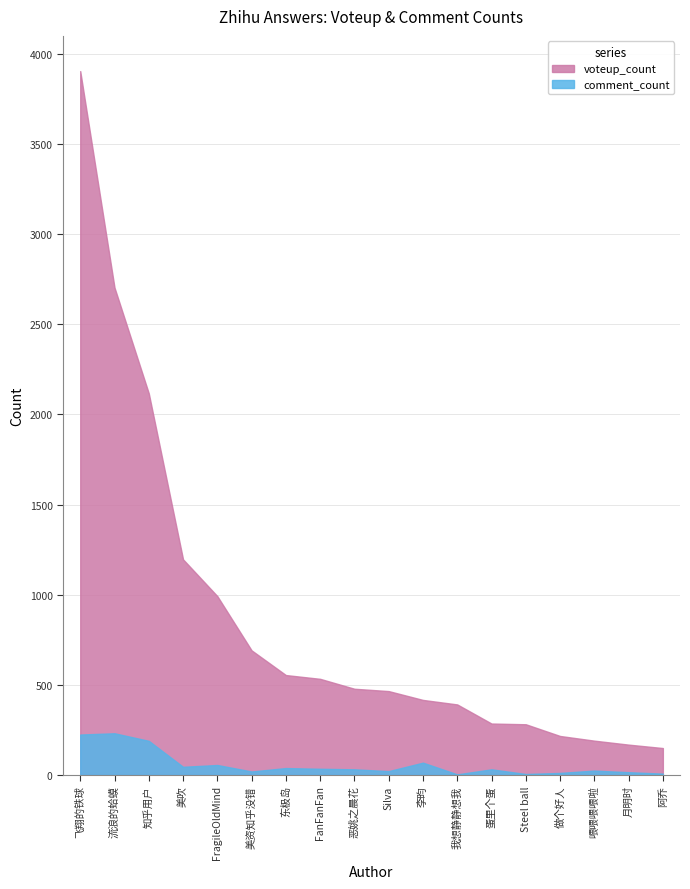

The value of voteup_count at 蛋里个蛋 is 285. True or false?

True